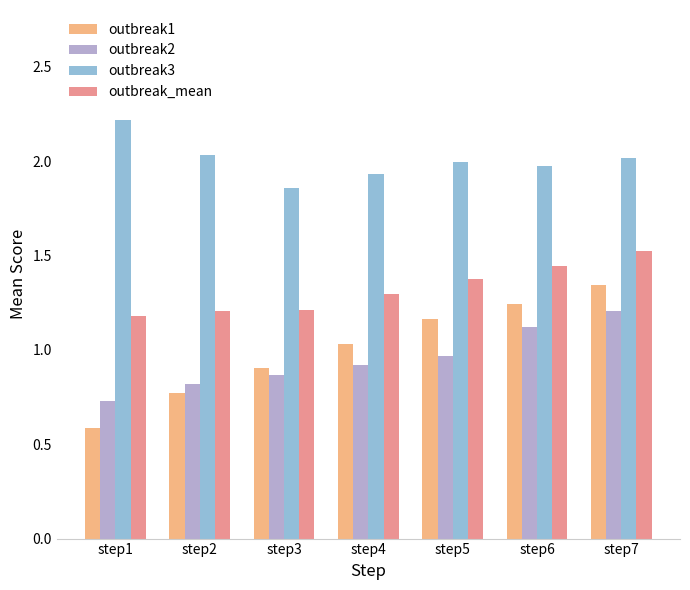

Which series has the widest spread of values?

outbreak1